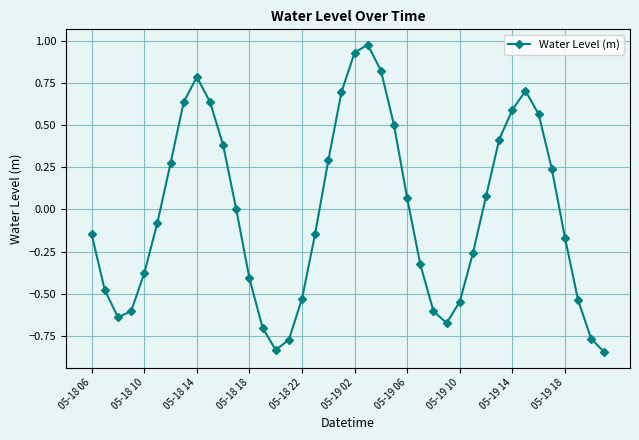

What is the difference between the maximum and minimum values?

1.8